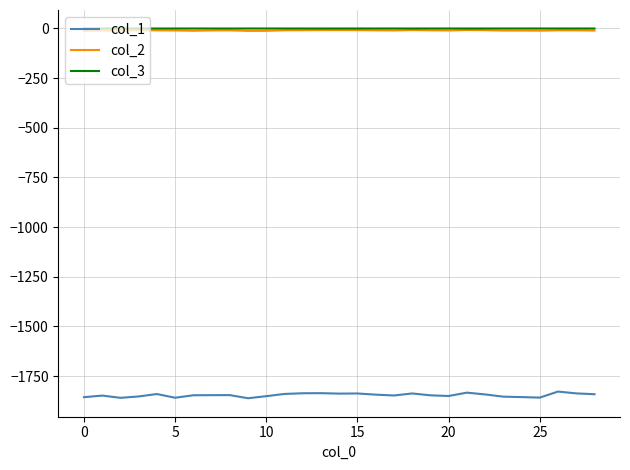

True or false: col_1 and col_3 cross at least once.

False